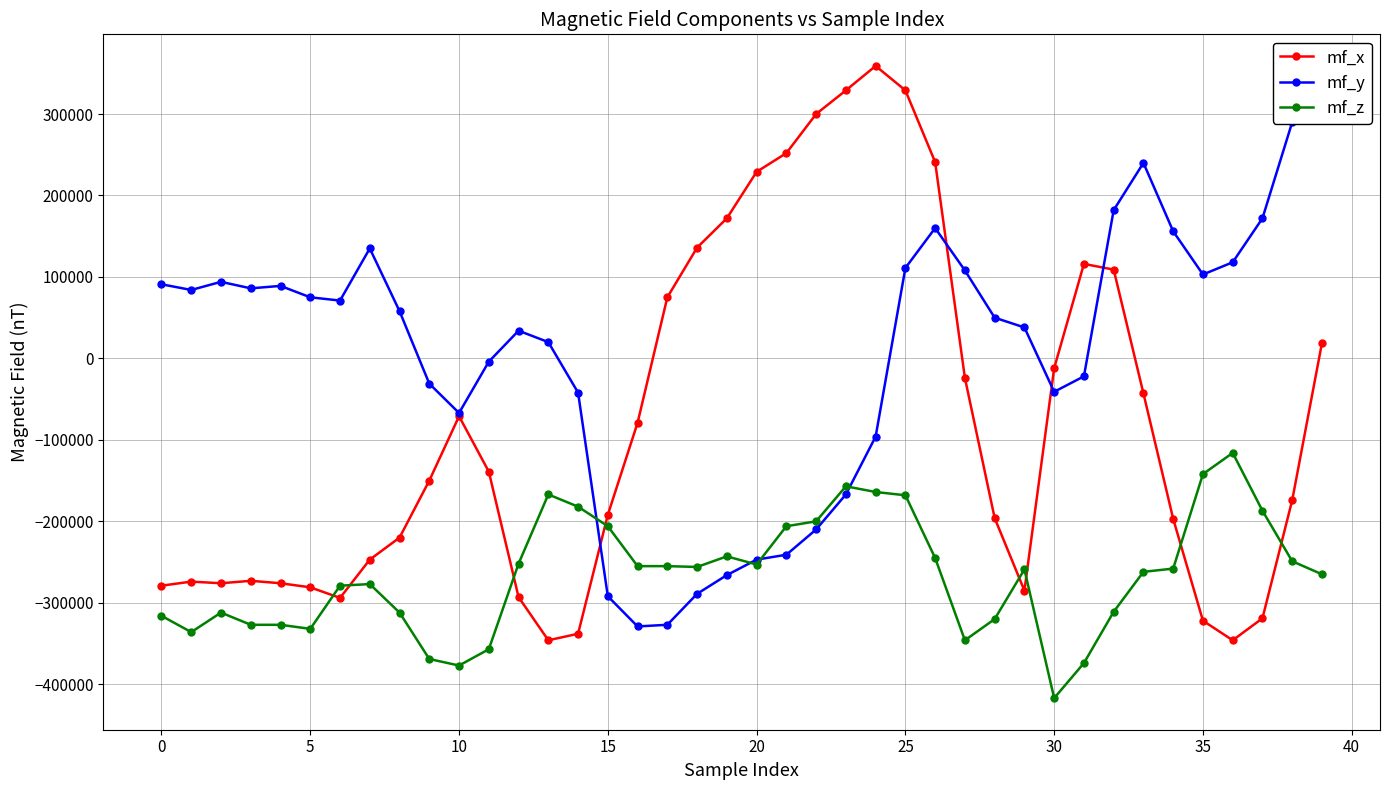

Which category has the highest value in the mf_z series?

36